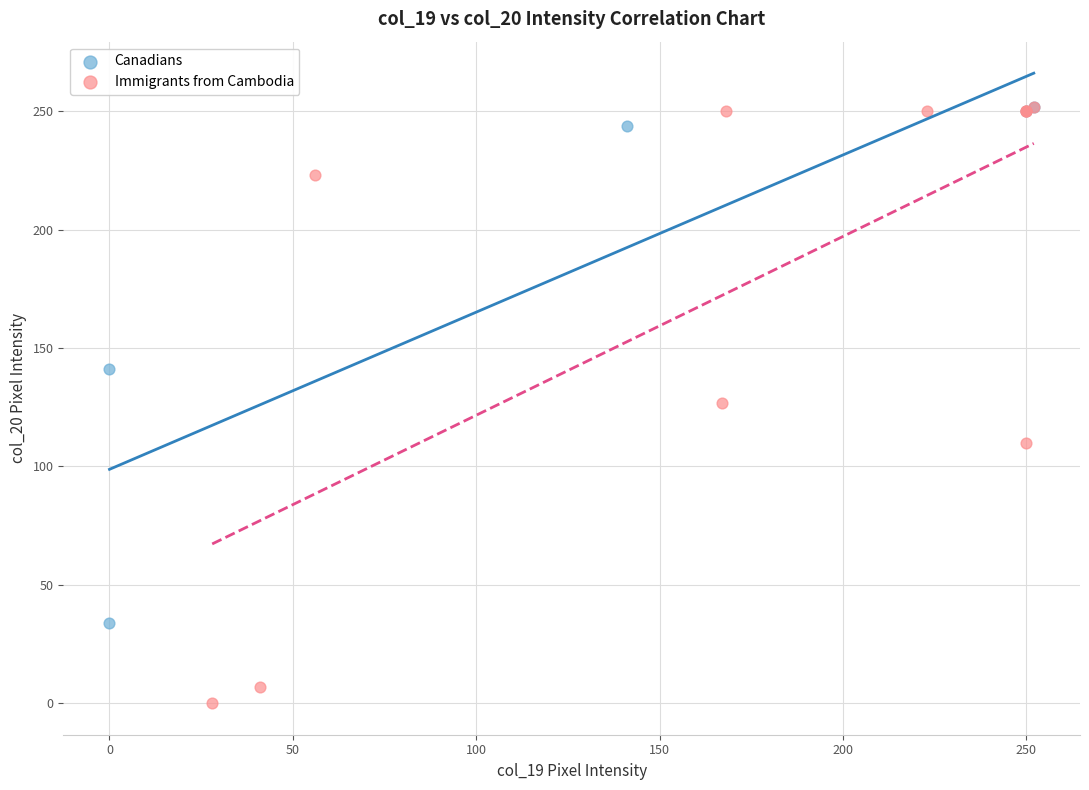

Which series has the widest spread of Y values?

Immigrants from Cambodia